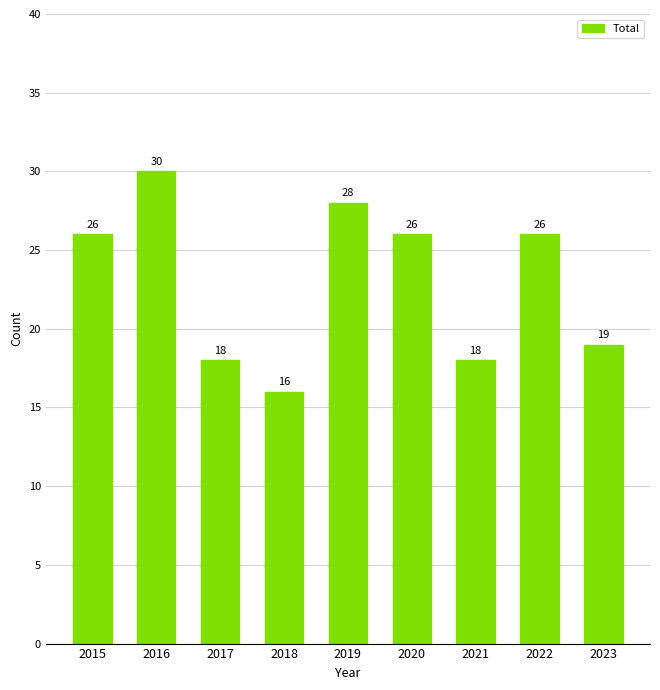

True or false: the data shows 53 at 2016.

False